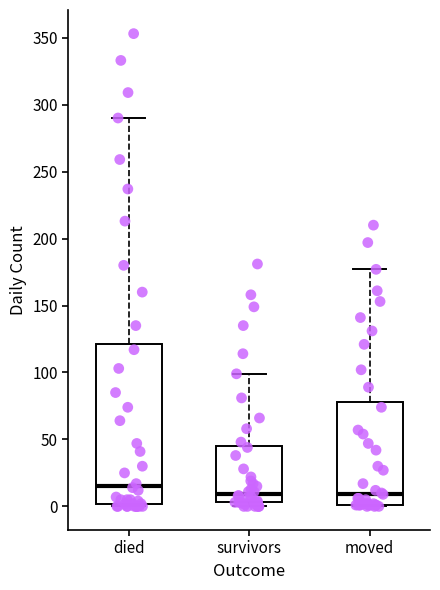

Which box's median line is the highest?

died